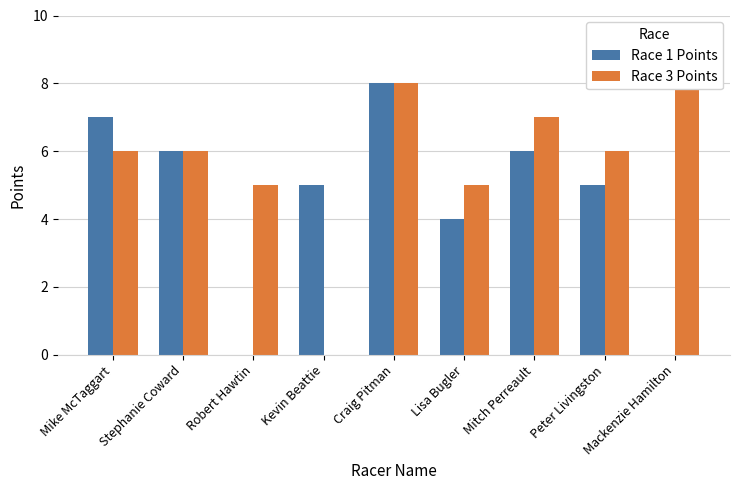

How many positive values does the Race 1 Points series have?

7